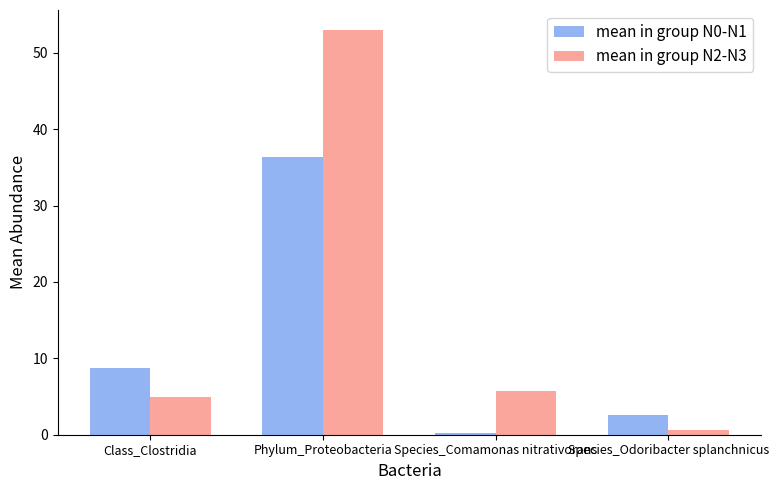

At how many categories does at least one series exceed 42?

1